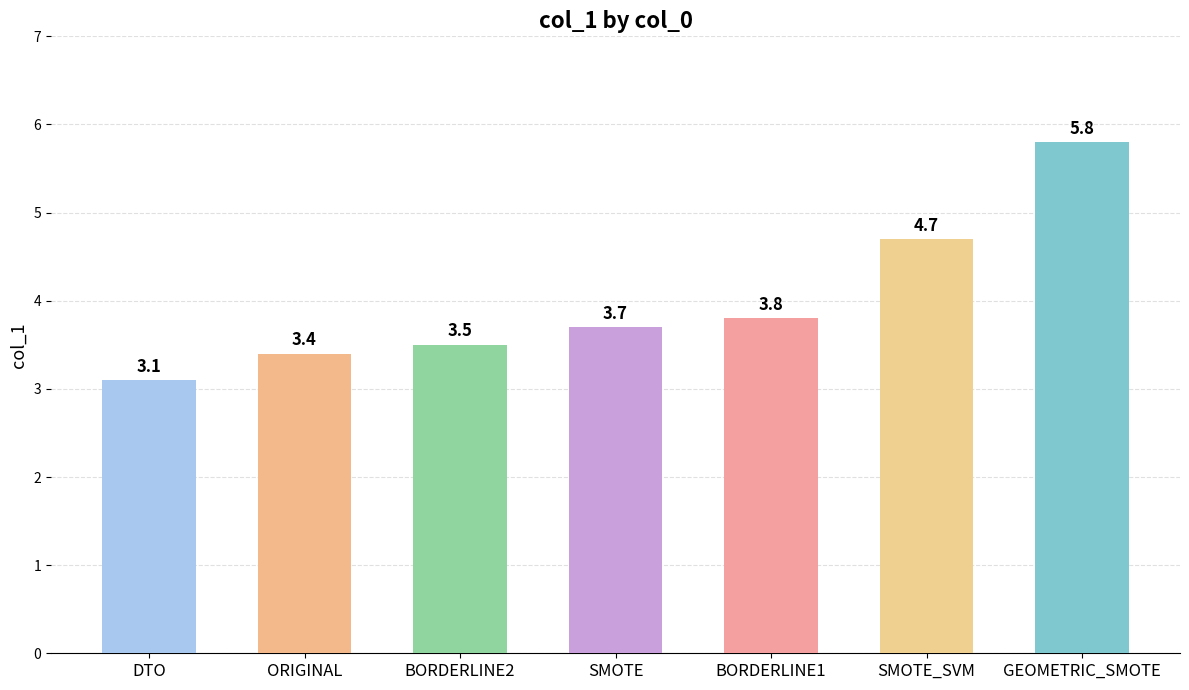

What position from the left is BORDERLINE1?

5